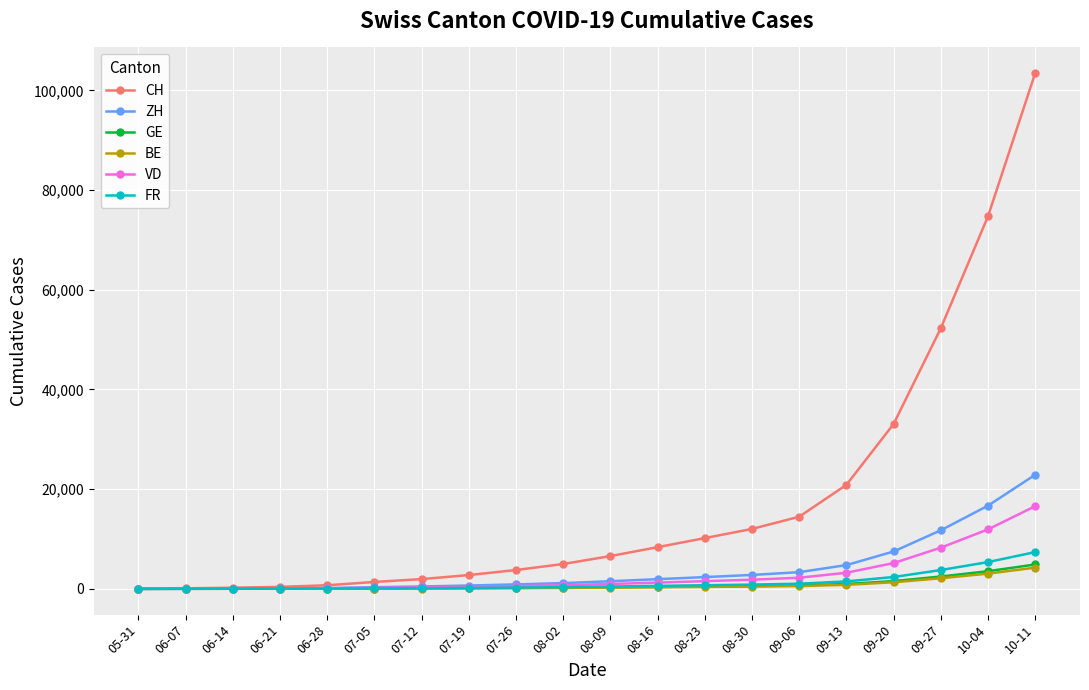

How many categories are shown in the chart?

20